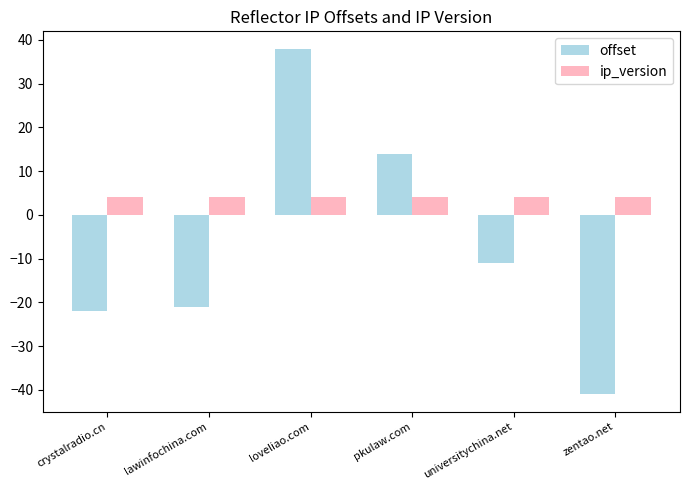

Does the chart contain stacked bars?

No